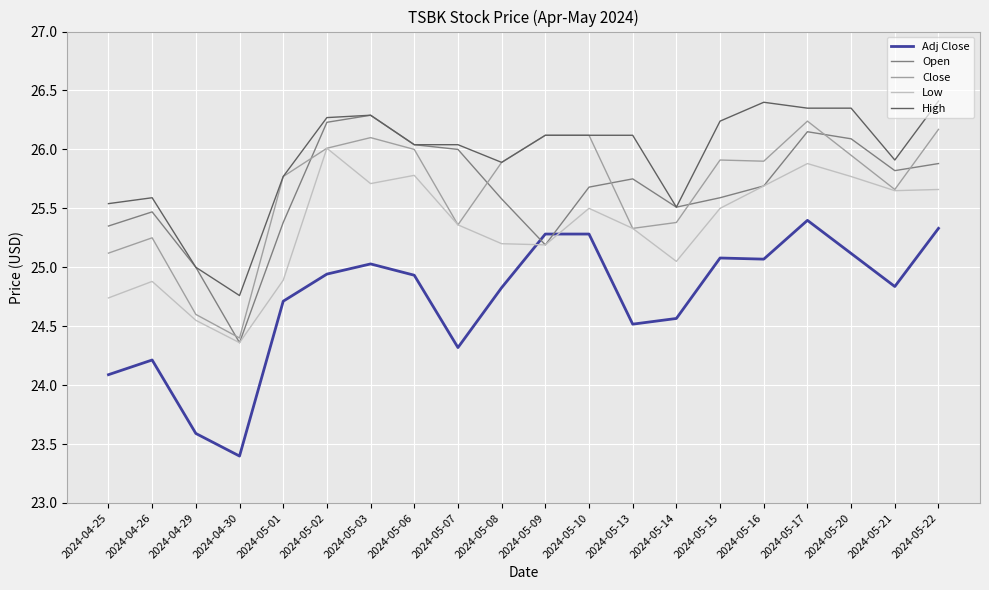

The Open series shows 16.8 at 2024-05-14. True or false?

False